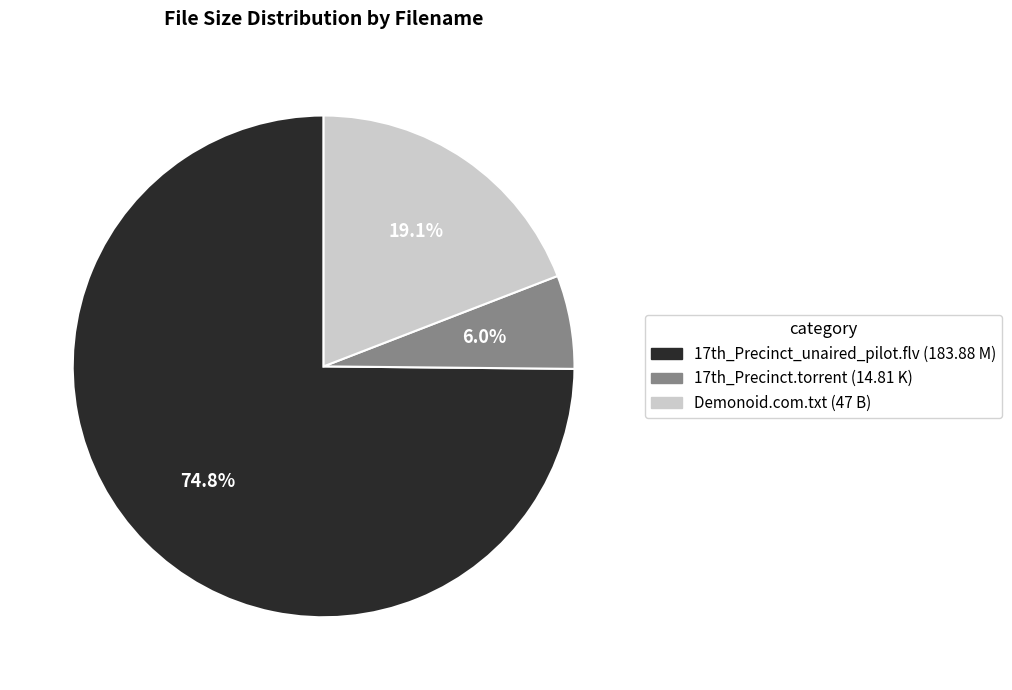

Is there any slice that represents more than half of the pie?

Yes